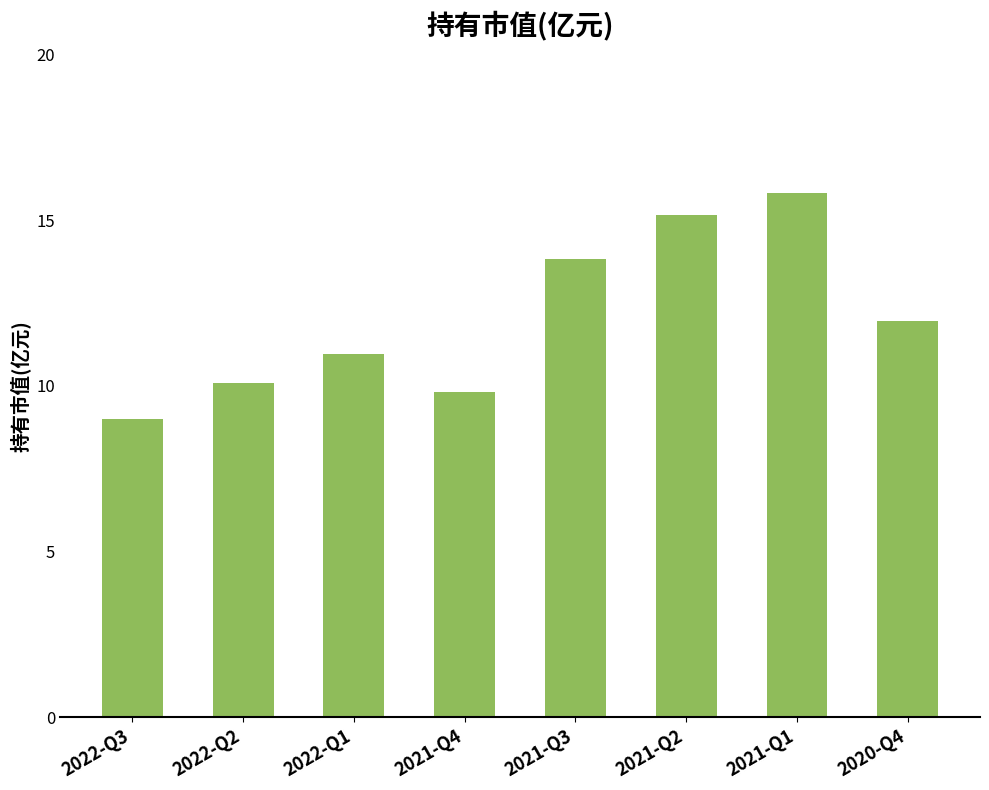

At which category does the chart reach its minimum across all series?

2022-Q3